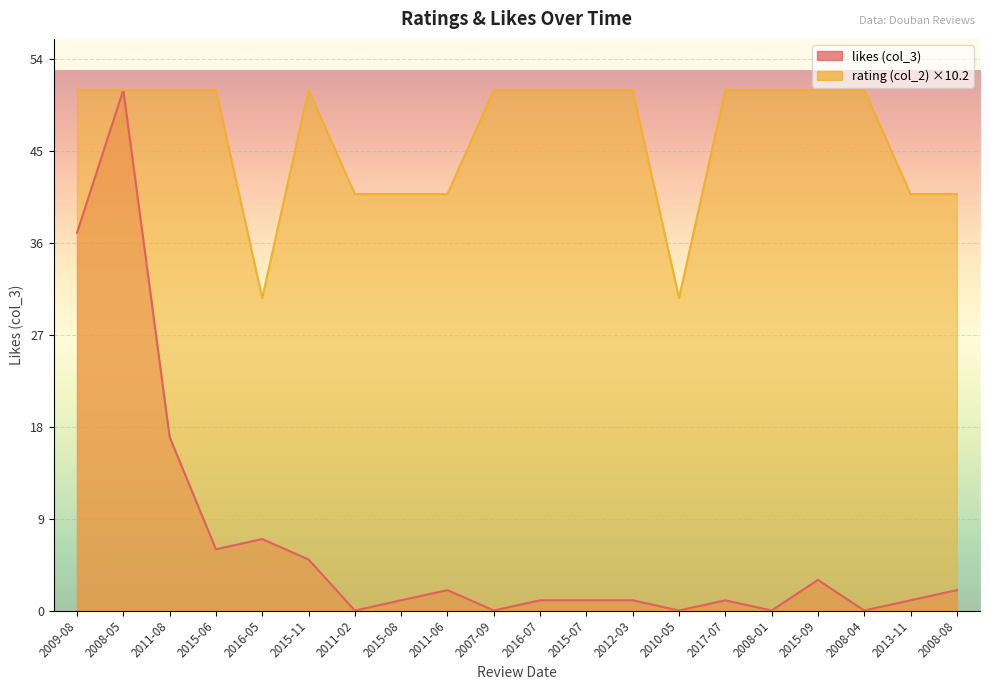

True or false: likes (col_3) and rating (col_2) intersect in this chart.

False